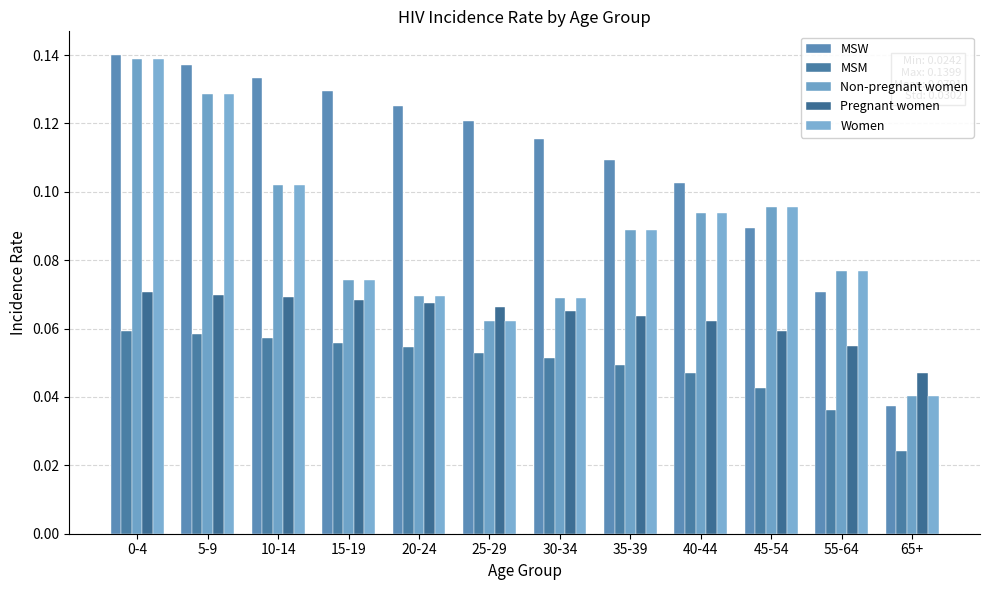

Rank the series by their maximum value, from lowest to highest.

MSM, Pregnant women, Non-pregnant women, Women, MSW